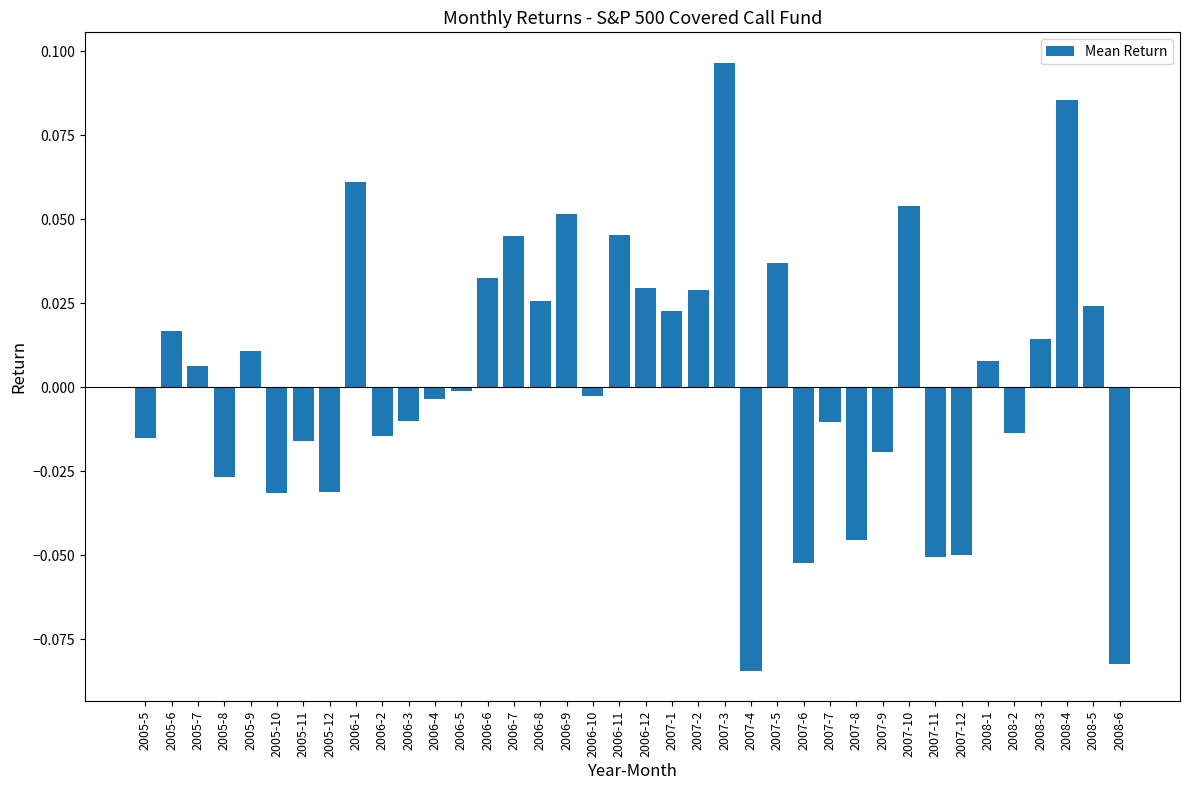

Which label corresponds to the largest value in the chart?

2007-3